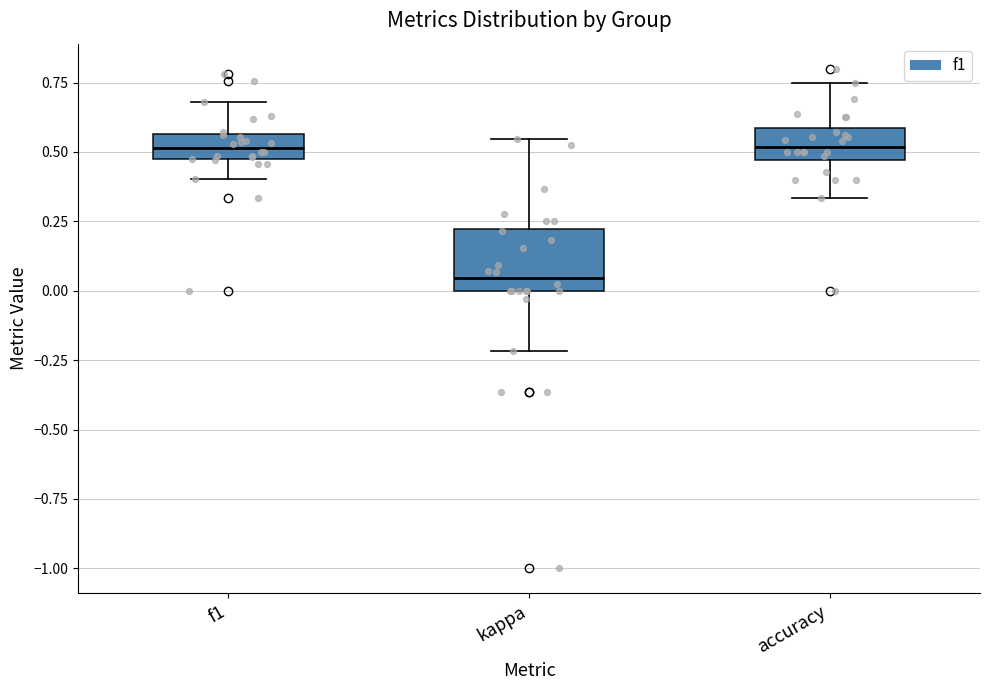

Comparing the boxes themselves (not the whiskers), which one is the tallest?

kappa